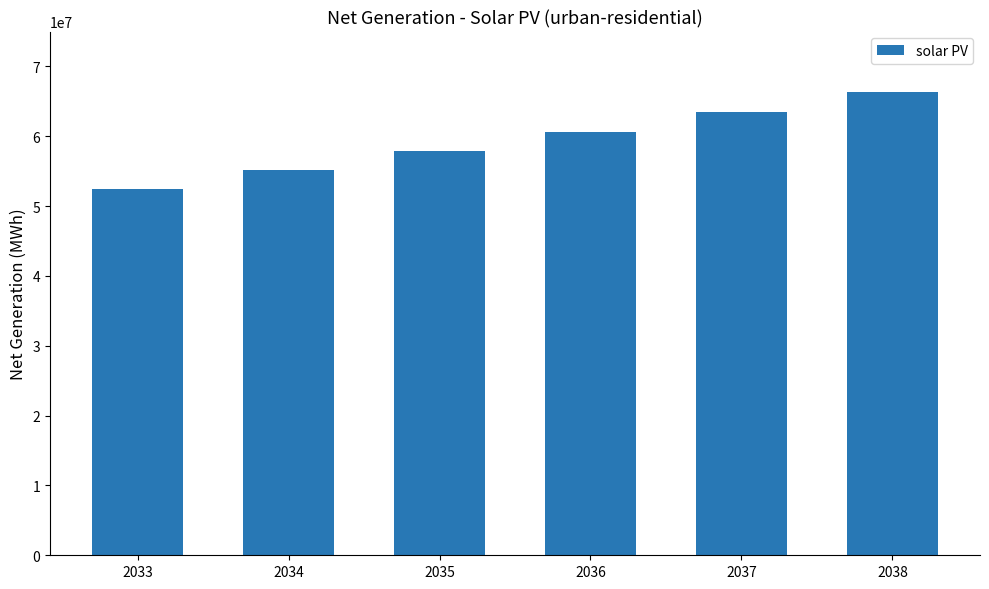

Which category has the lowest value across all series?

2033